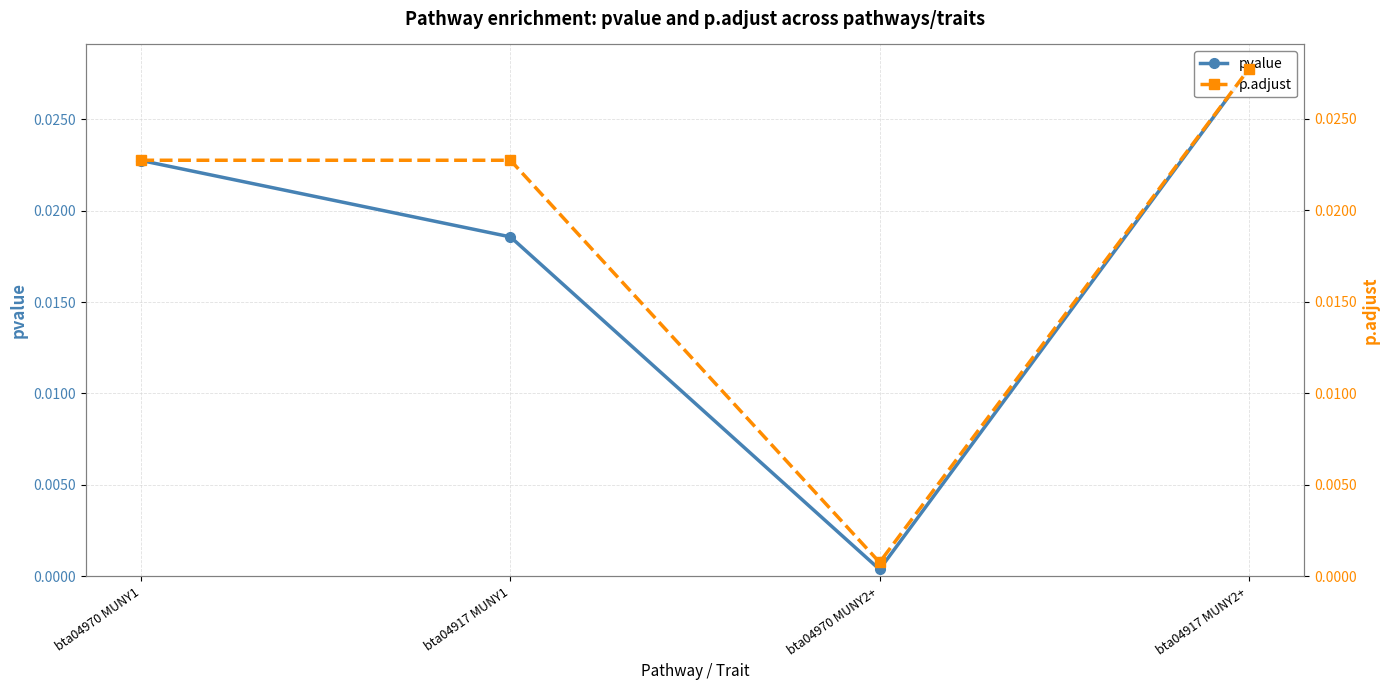

Which series has the widest spread of values?

pvalue